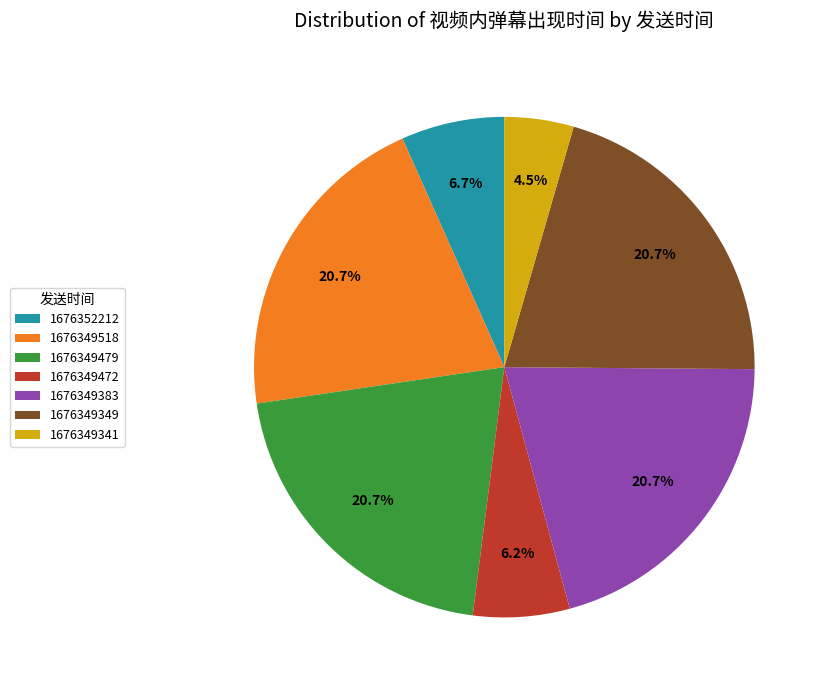

Which category has the smallest portion of the pie?

1676349341